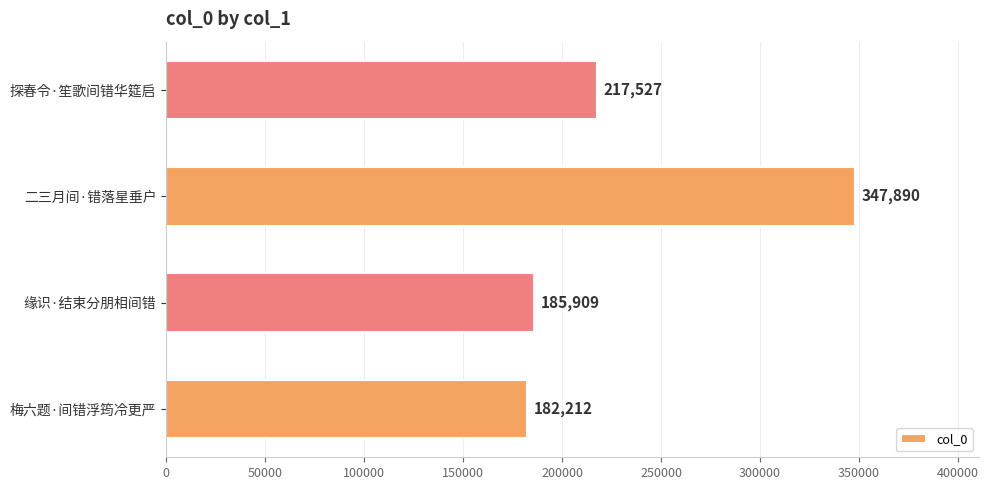

How many distinct data groups are displayed?

1